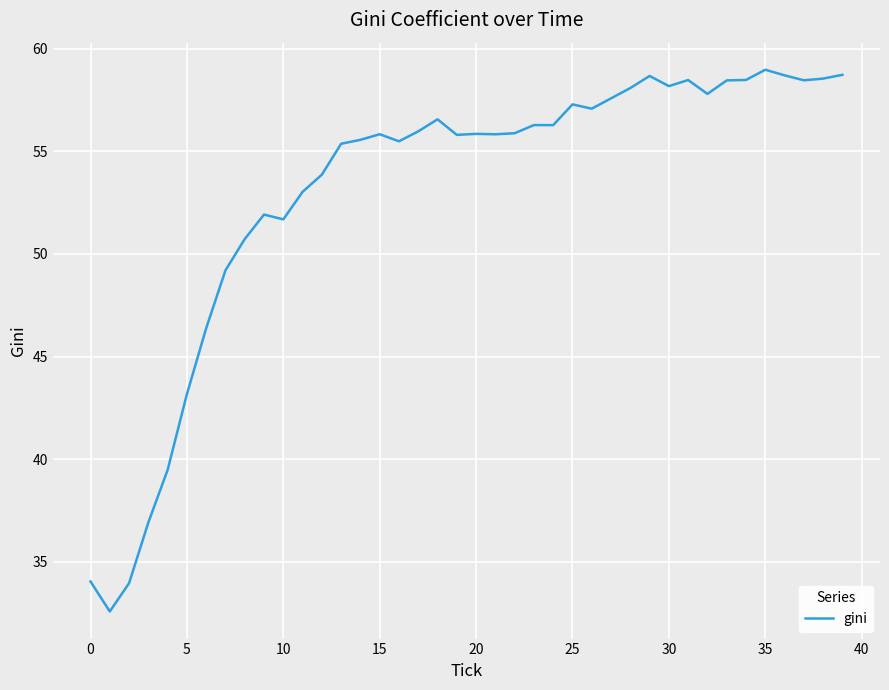

What is the minimum value shown in the chart?

32.6